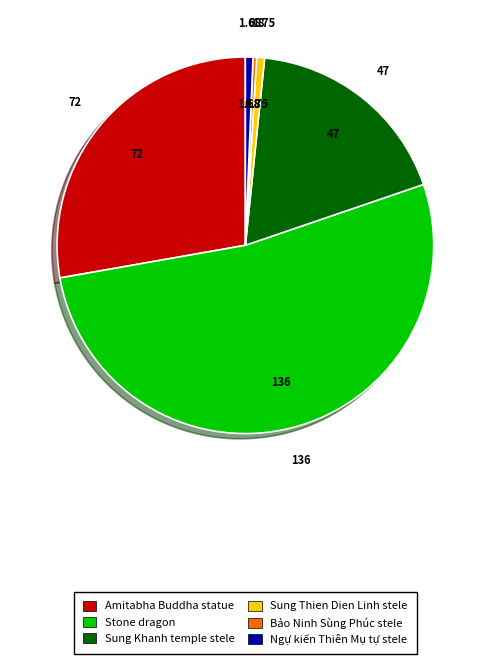

Is there any slice that represents more than half of the pie?

Yes